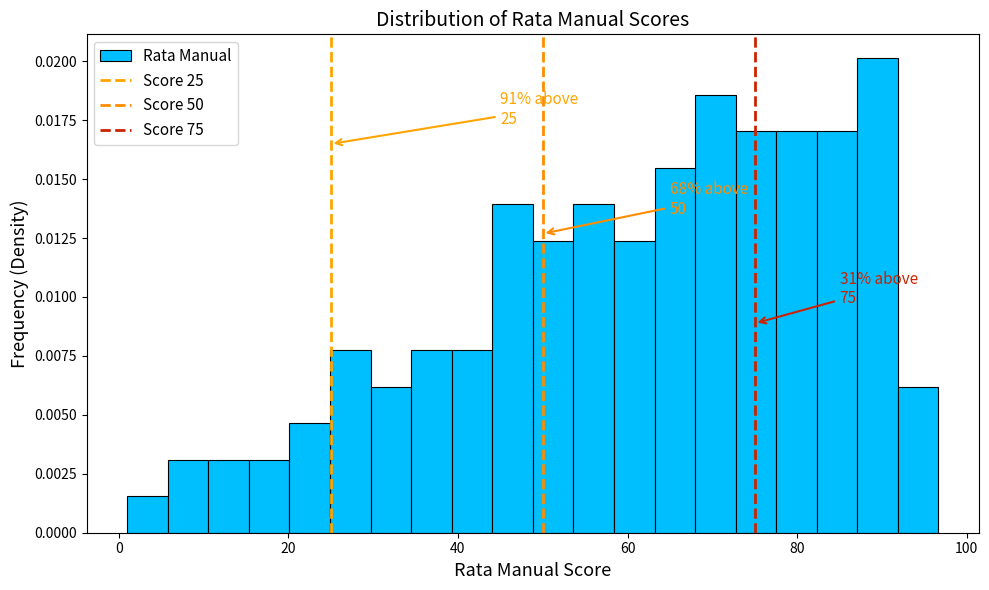

Read against the x-axis, roughly where is the centre of the tallest bar?

90